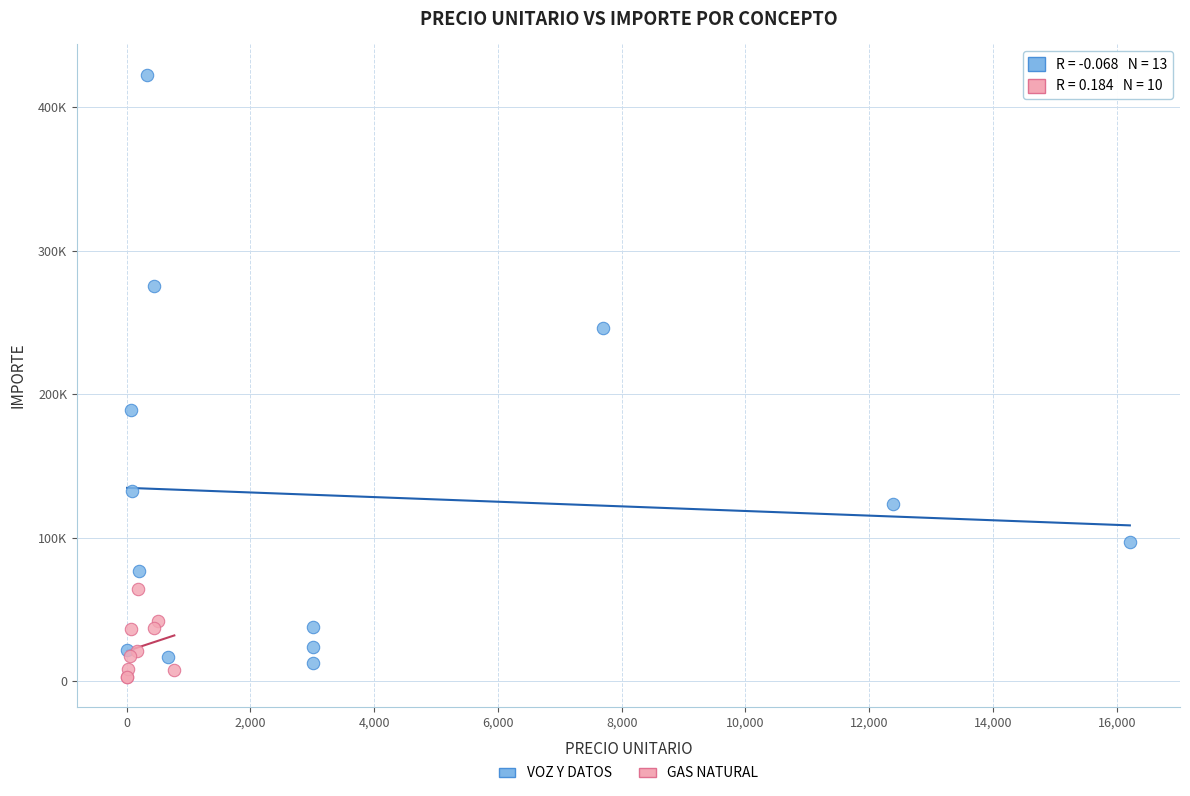

What are all the series names shown in the legend?

VOZ Y DATOS, GAS NATURAL